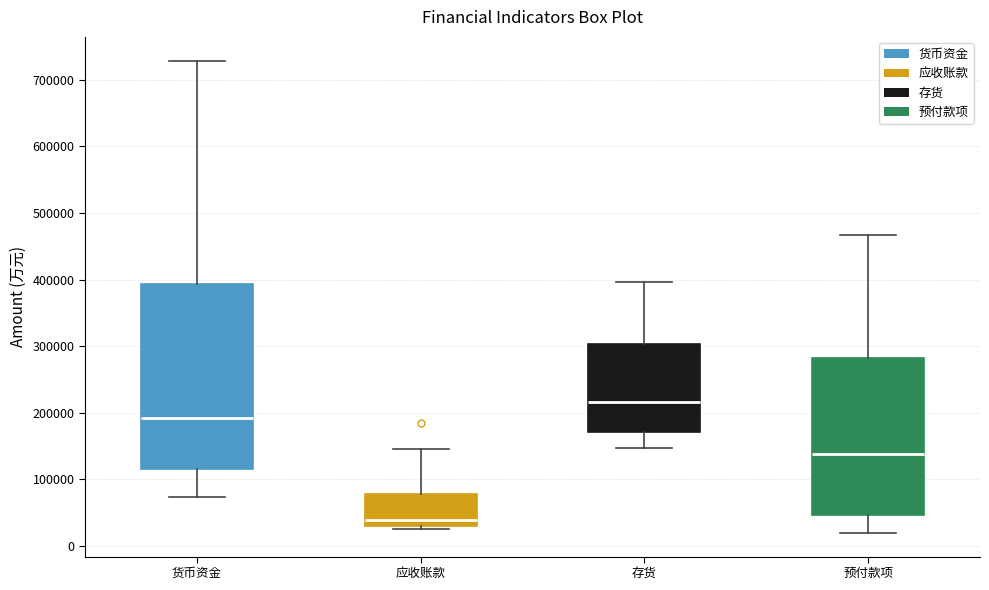

Comparing the boxes themselves (not the whiskers), which one is the tallest?

货币资金